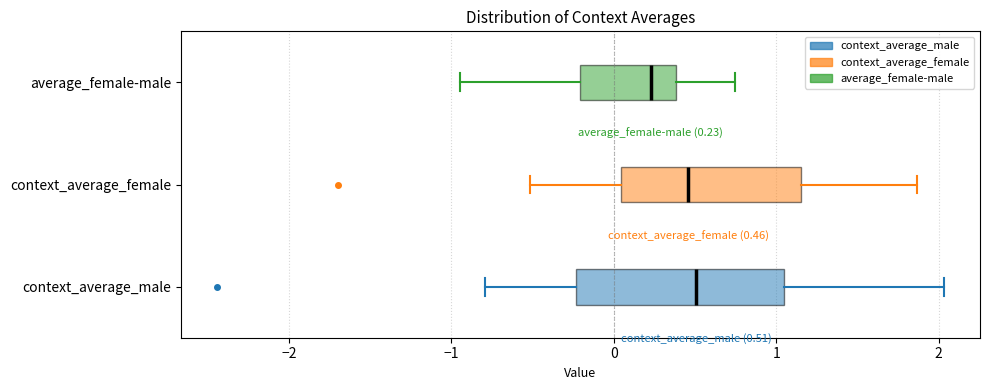

Which box has the furthest to the left median line?

average_female-male